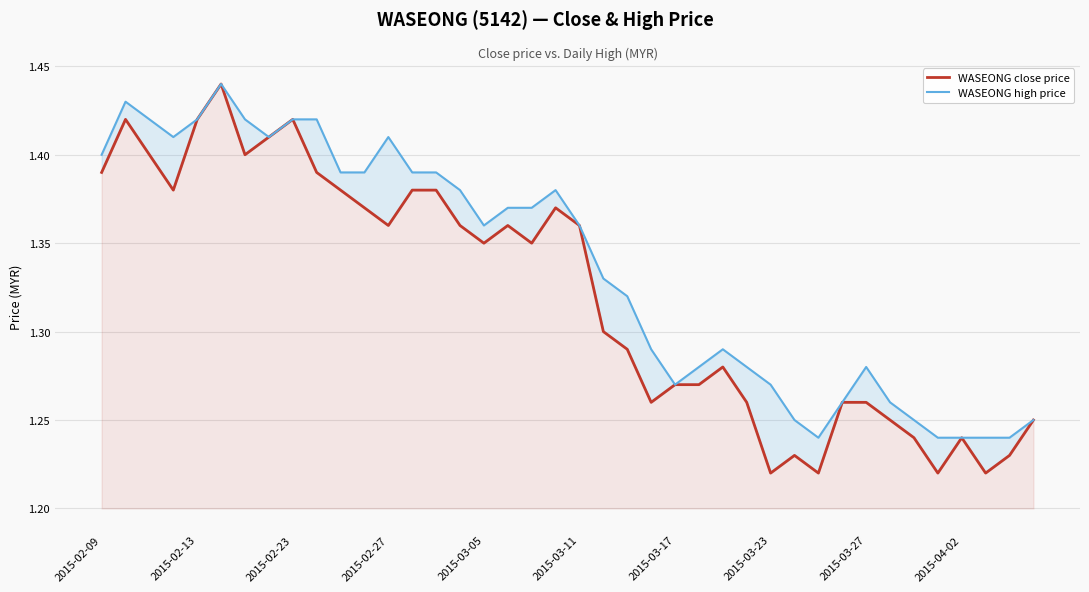

What is the difference between the WASEONG close price values at 29 and 19?

0.1